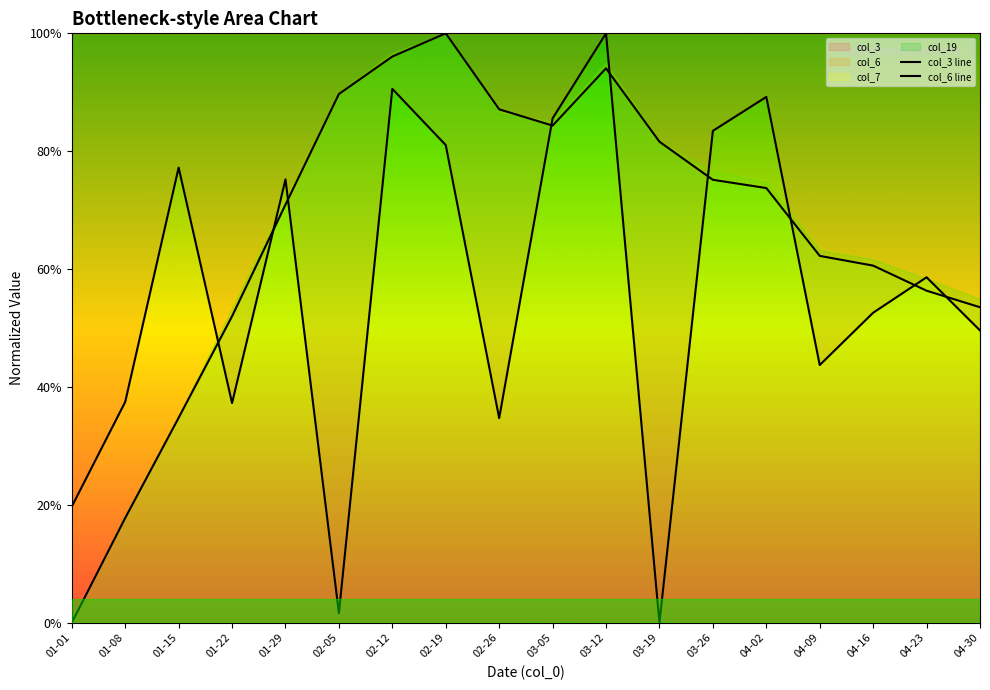

List the series in order of their peak value, highest first.

col_3 line, col_6 line